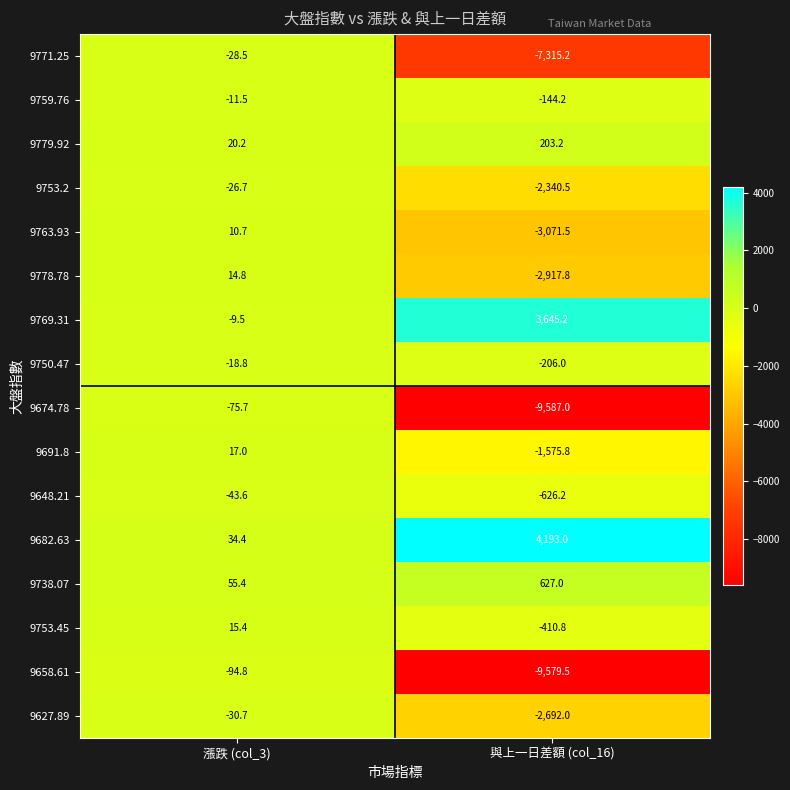

What is the average value of the 9658.61 series?

-4837.1